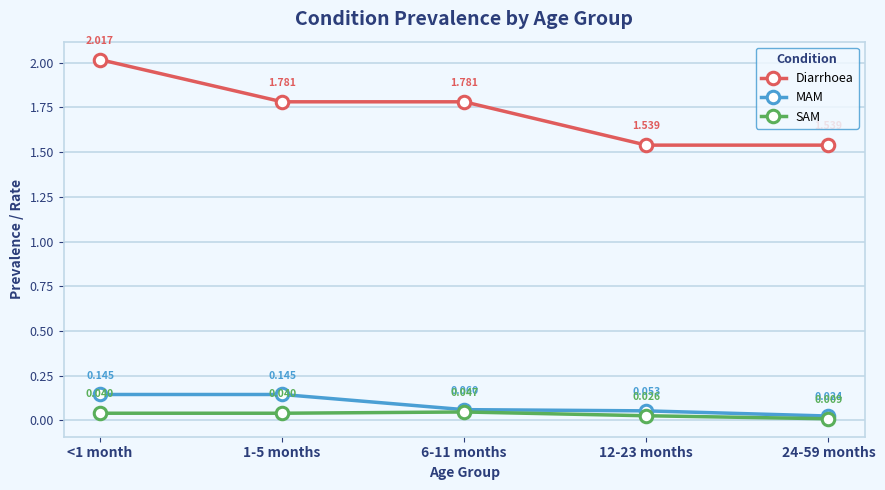

How many series are shown in this chart?

3